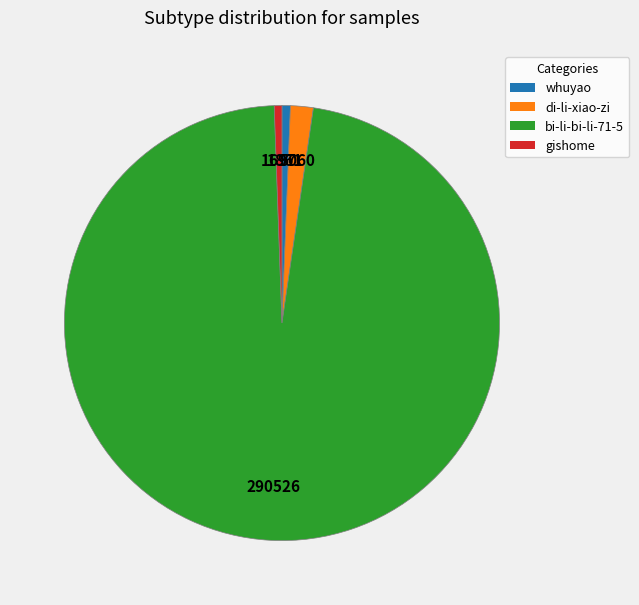

Which category has the biggest portion of the pie?

bi-li-bi-li-71-5